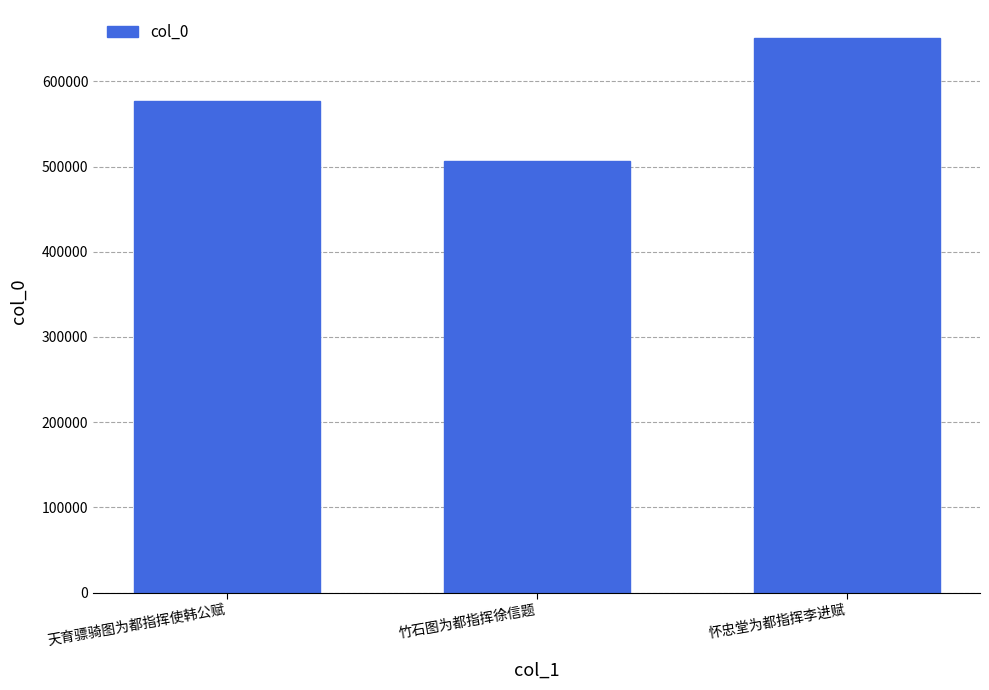

List the labels in order of value, smallest first.

竹石图为都指挥徐信题, 天育骠骑图为都指挥使韩公赋, 怀忠堂为都指挥李进赋